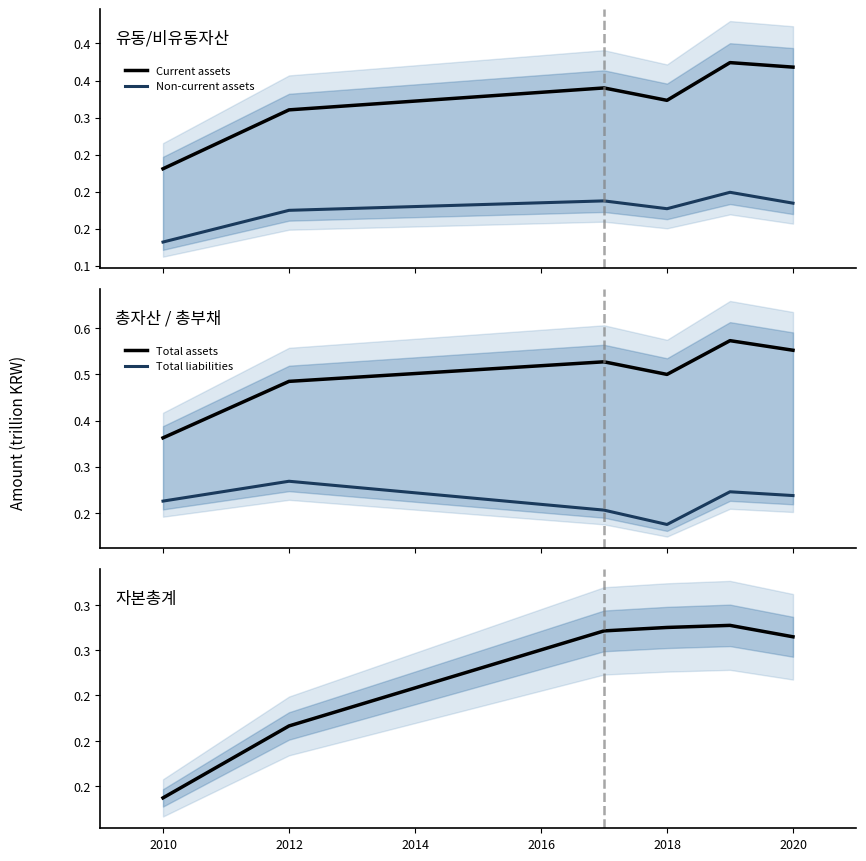

True or false: Total liabilities and Total assets cross at least once.

False